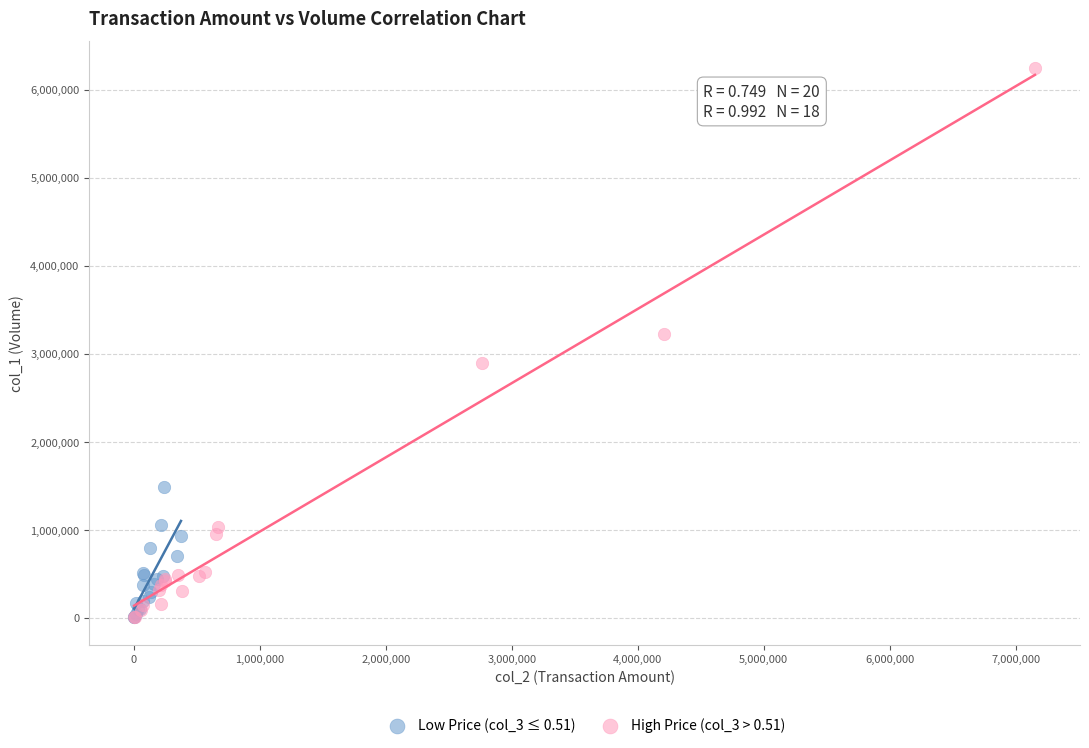

Which series has the widest spread of Y values?

High Price (col_3 > 0.51)